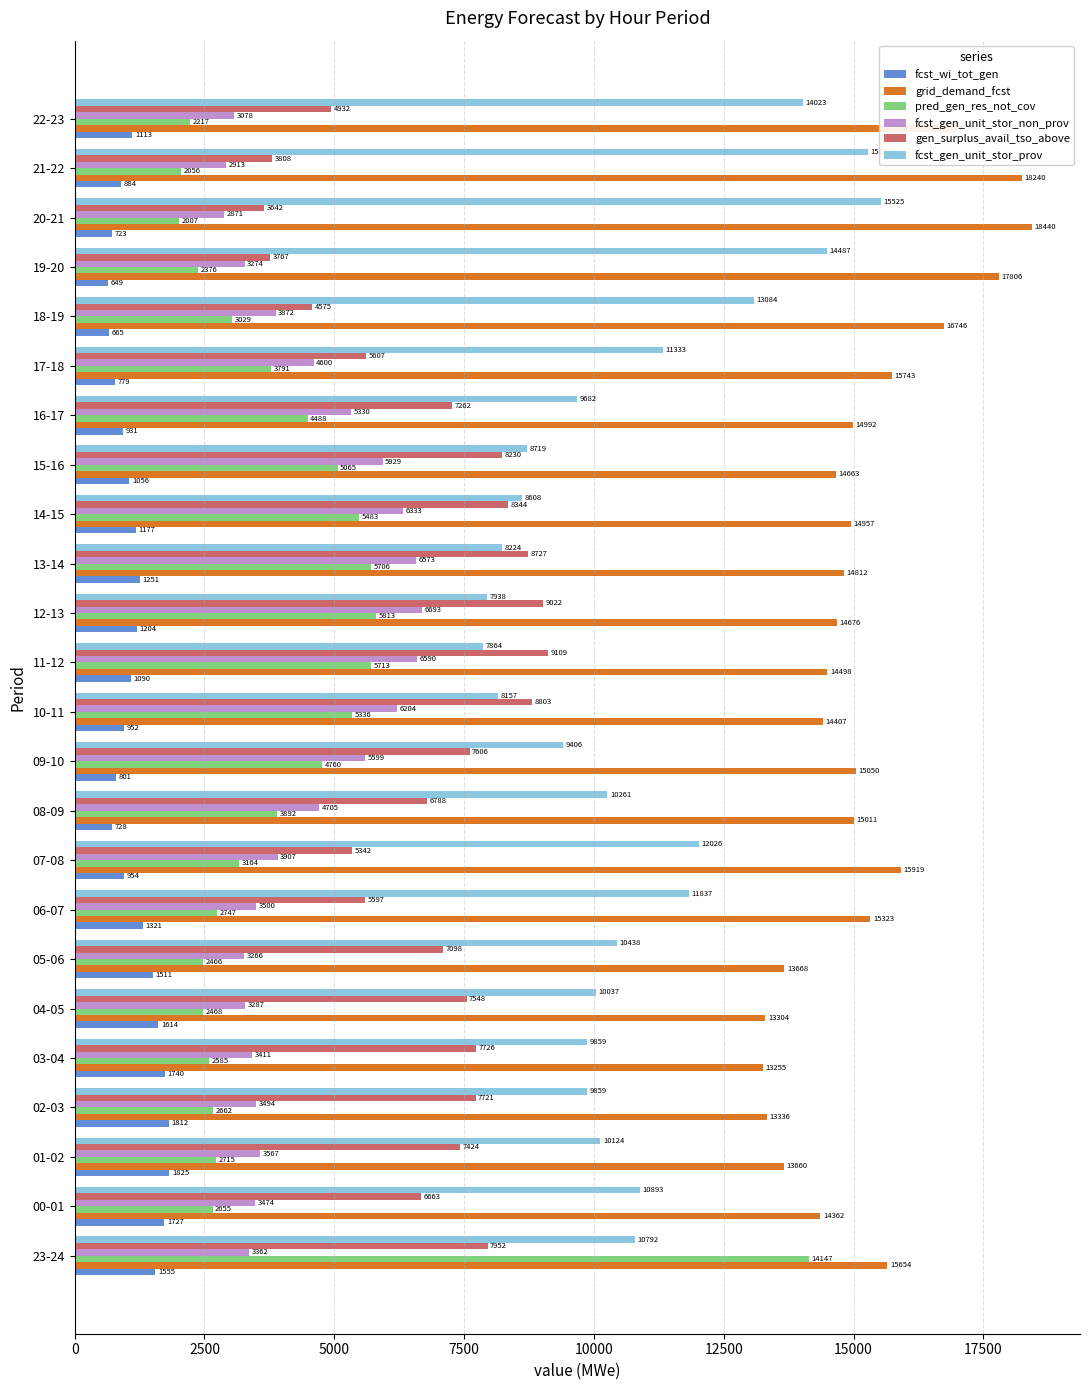

At which label is fcst_wi_tot_gen closest to 1237?

13-14